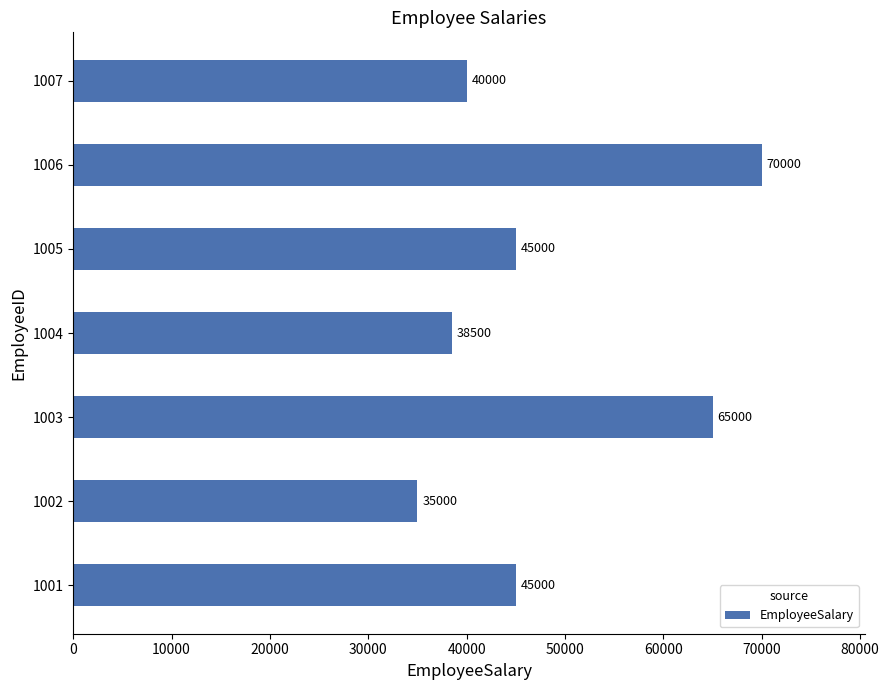

The value at 1005 is 61176. True or false?

False